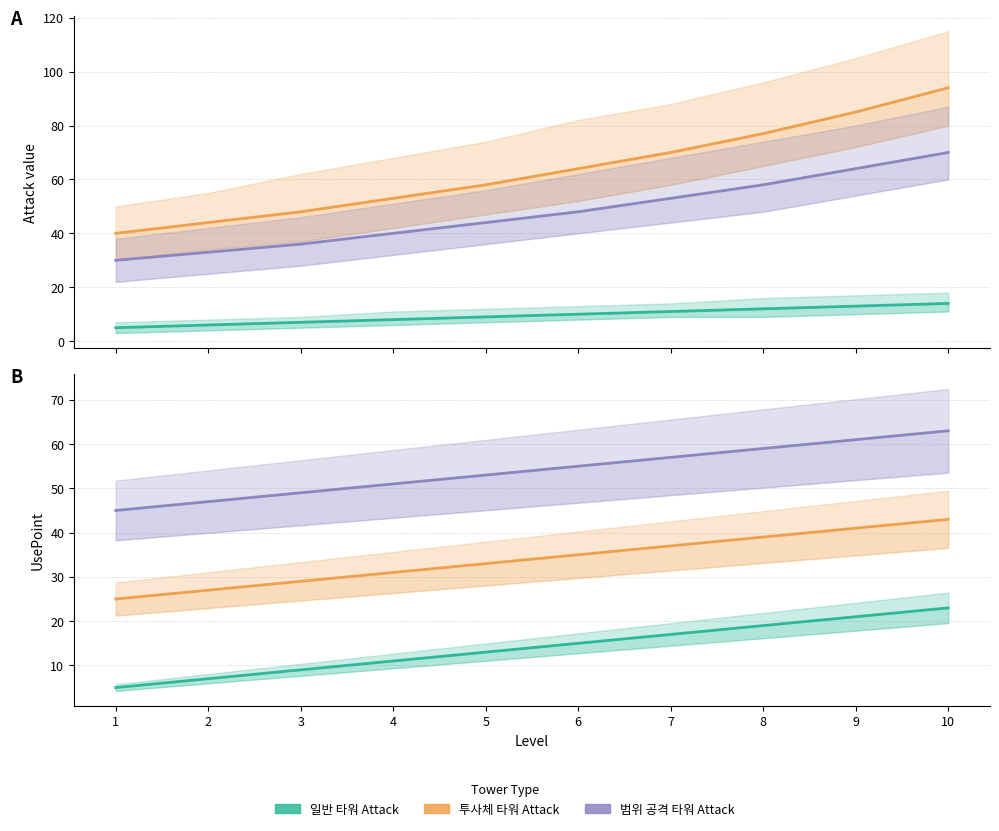

True or false: 범위 공격 타워 Attack and 투사체 타워 intersect in this chart.

False